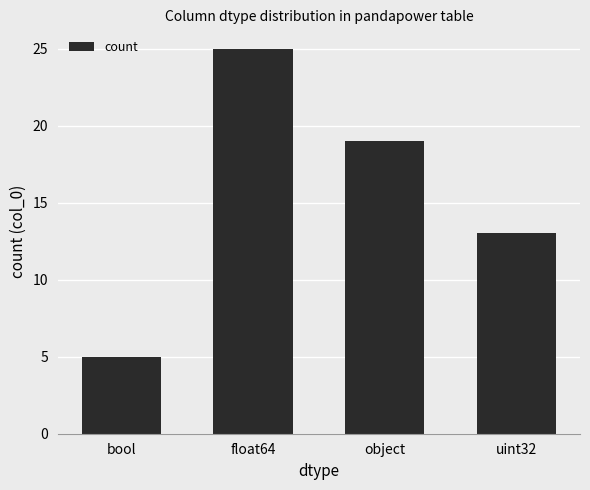

List the labels in order of value, largest first.

float64, object, uint32, bool